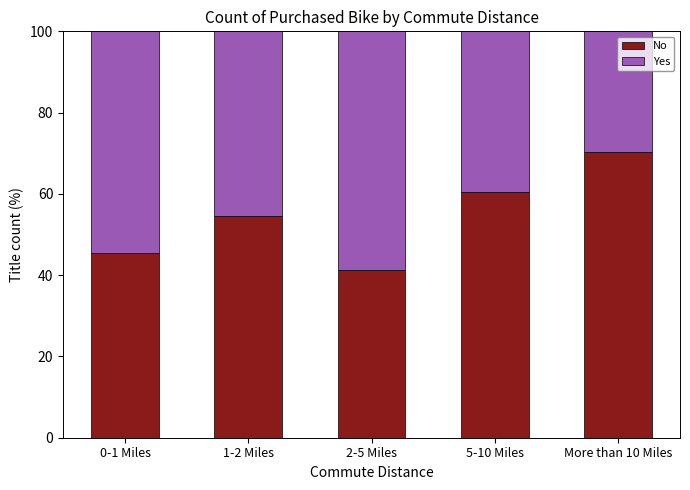

What is the total value across all series at 2-5 Miles?

100.0